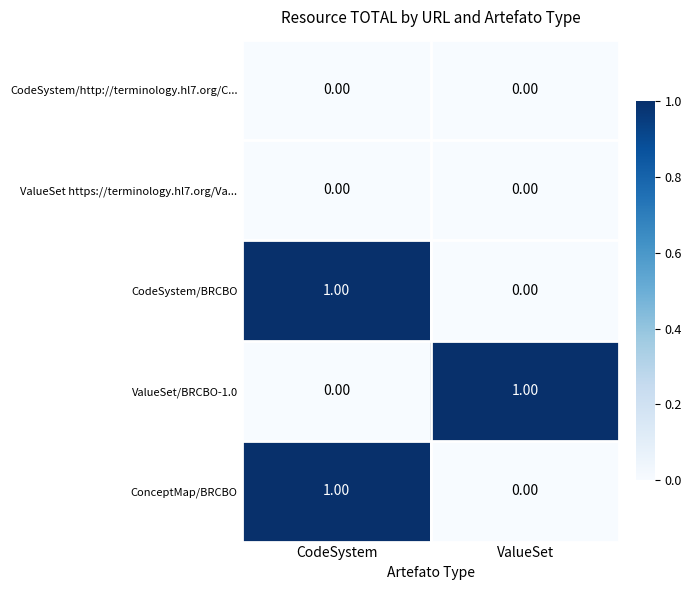

List the labels in order of CodeSystem/BRCBO value, smallest first.

ValueSet, CodeSystem